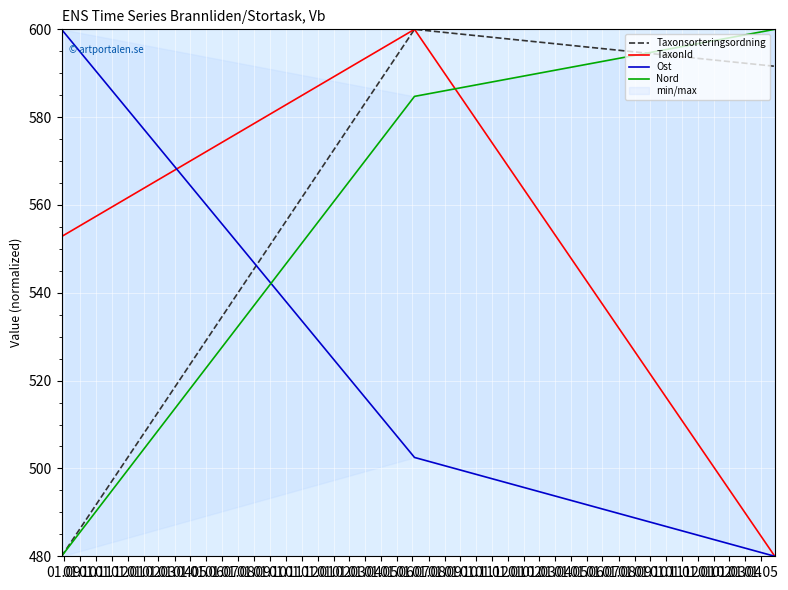

What are all the series names shown in the legend?

Taxonsorteringsordning, TaxonId, Ost, Nord